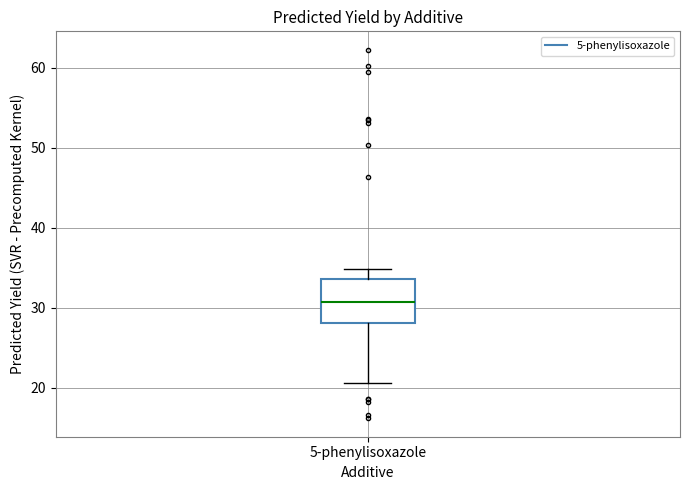

Read this box plot against the y-axis: the position of the median line, the range covered by the box, and the ends of both whiskers. The values are not printed on the chart, so give them approximately, as read against the axis.

median 31, box 28 to 34, whiskers 21 to 35